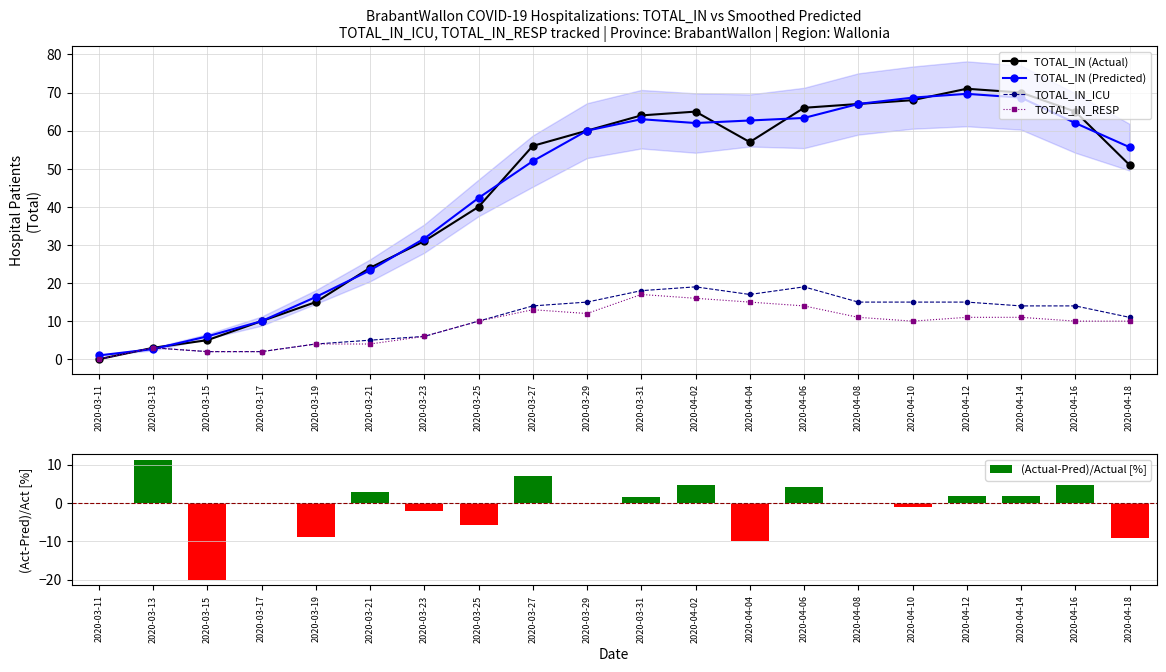

What position from the right is 2020-03-23?

14